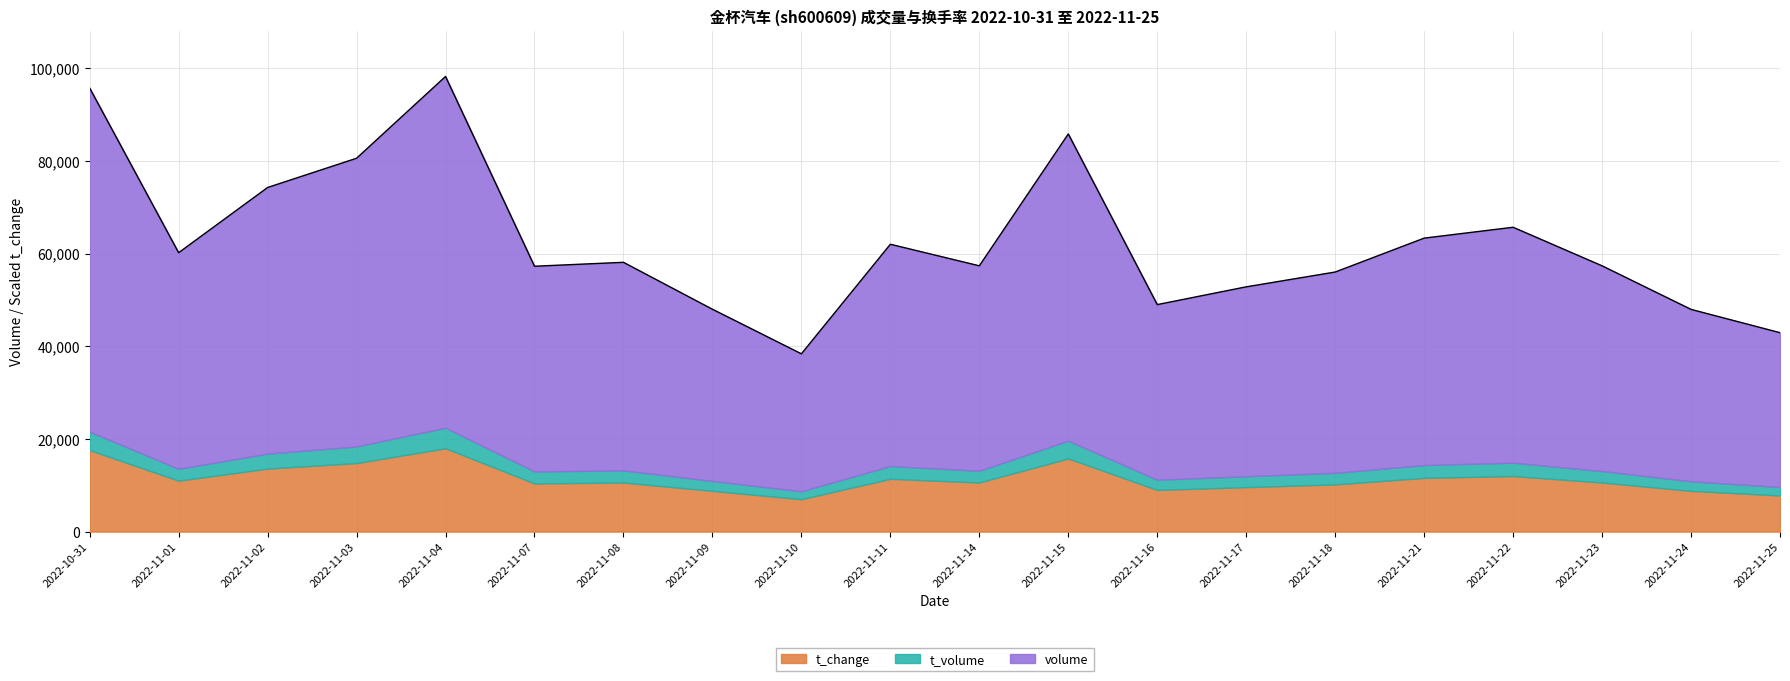

What is the total value across all series at 2022-11-08?

58143.0